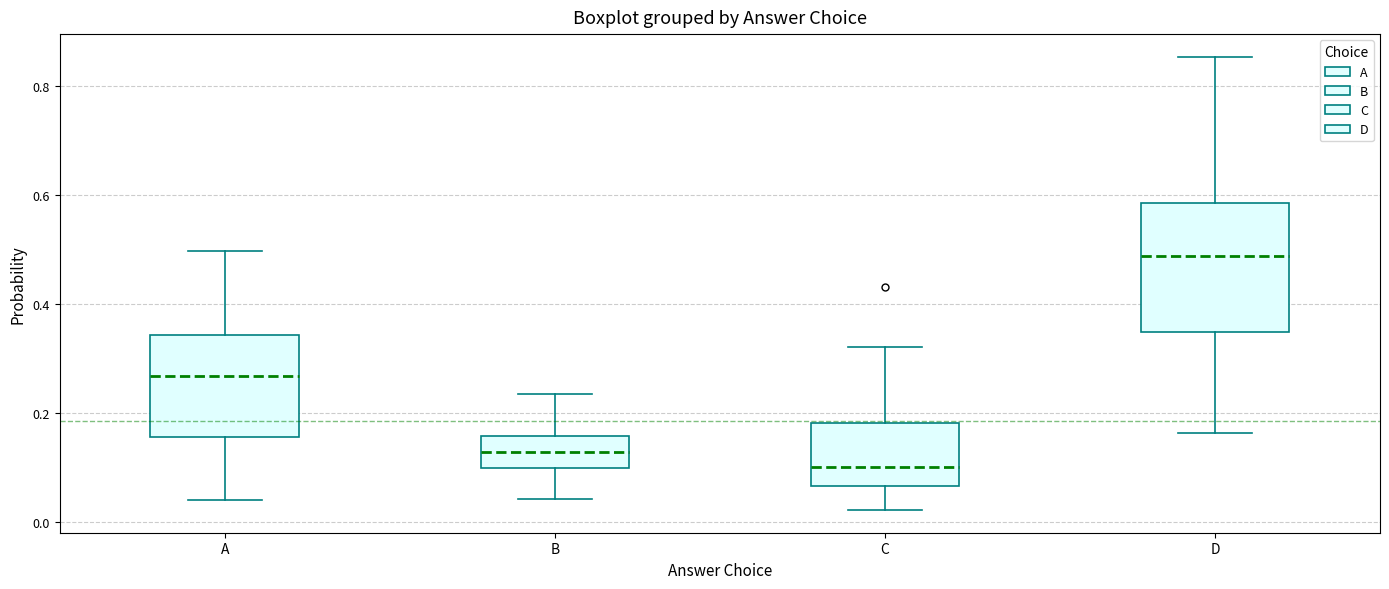

Where is the lower edge of the box for D on the y-axis? The values are not printed on the chart, so give them approximately, as read against the axis.

0.34